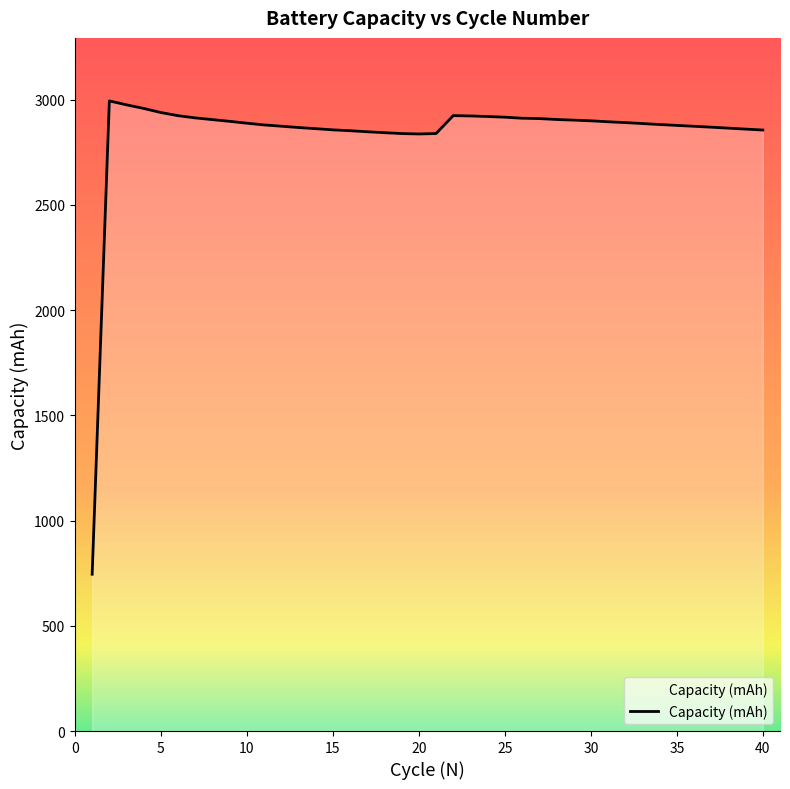

What is the difference between the maximum and minimum values?

2249.0